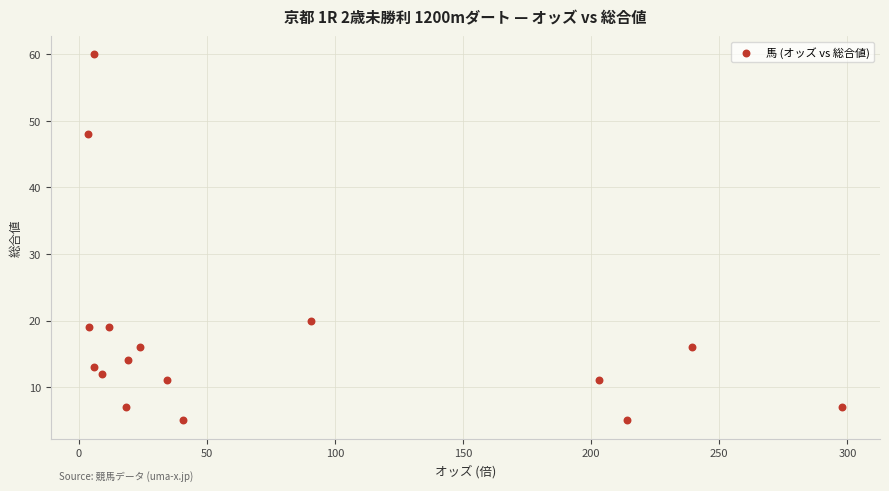

What is the range of Y values (max minus min)?

55